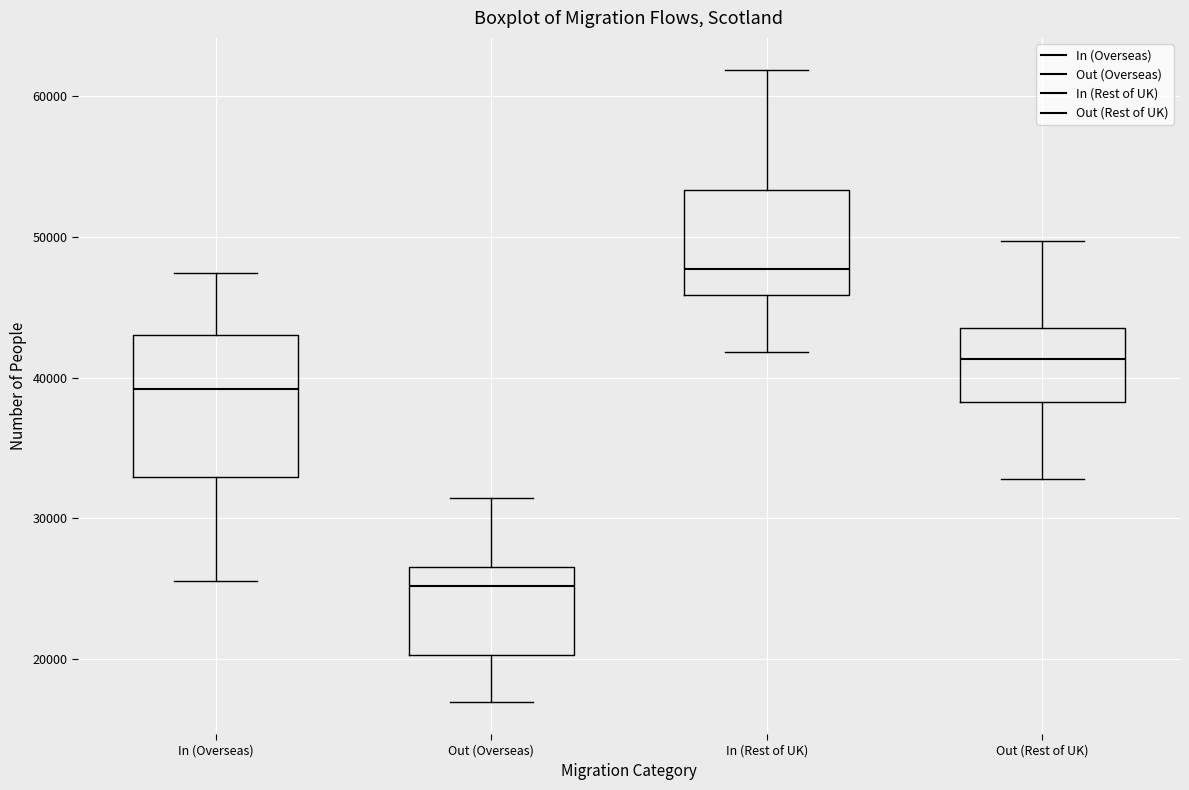

Reading left to right, read every box against the y-axis: the position of its median line, the range the box covers, and the ends of its whiskers. The values are not printed on the chart, so give them approximately, as read against the axis.

In (Overseas): median 39000, box 33000 to 43000, whiskers 26000 to 47000
Out (Overseas): median 25000, box 20000 to 27000, whiskers 17000 to 31000
In (Rest of UK): median 48000, box 46000 to 53000, whiskers 42000 to 62000
Out (Rest of UK): median 41000, box 38000 to 44000, whiskers 33000 to 50000